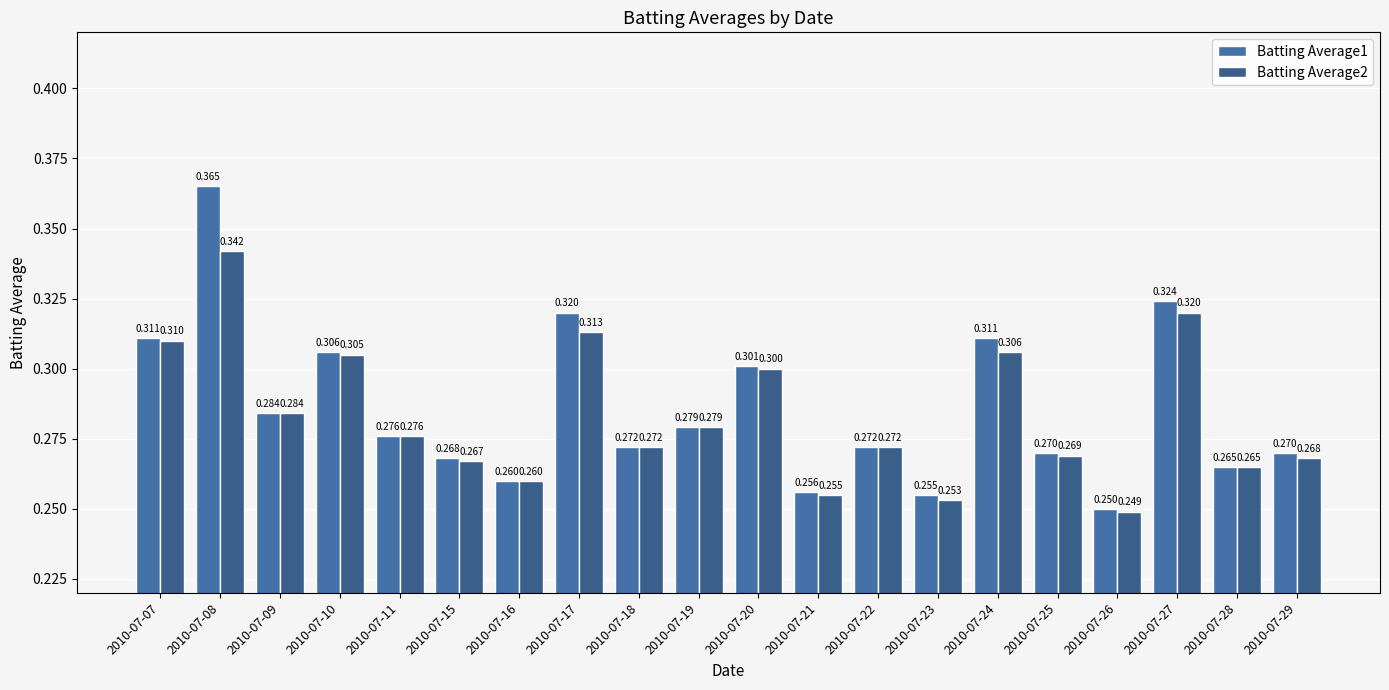

At which label does Batting Average2 reach its peak?

2010-07-08